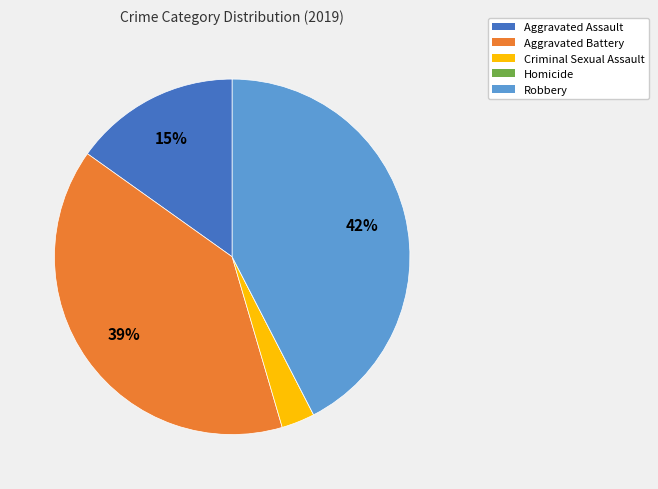

What is the ratio of the value at Aggravated Battery to the value at Criminal Sexual Assault?

13.0